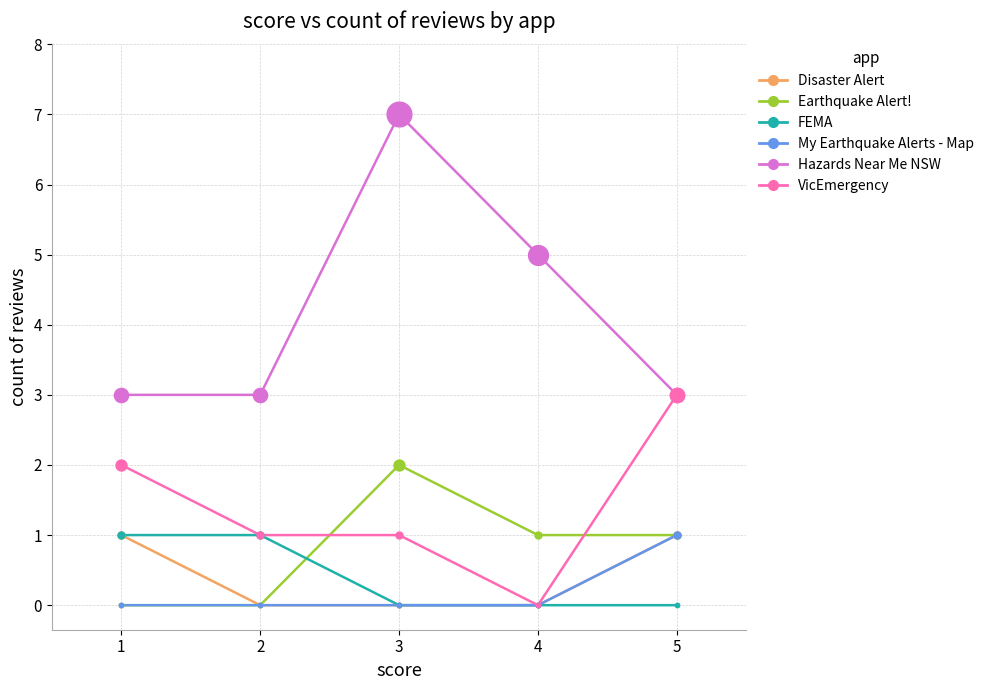

What is the spread (max minus min) of values at 4?

5